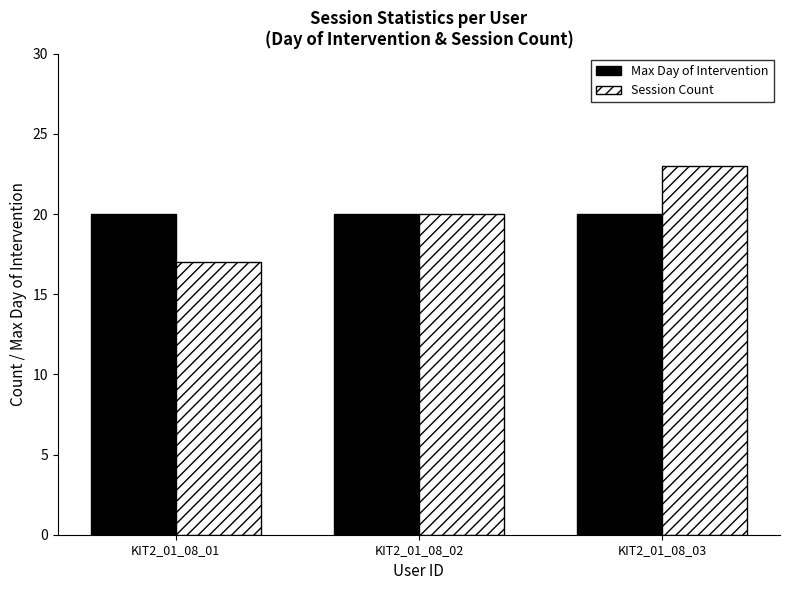

What is the value of the Session Count bar at the 3rd from the left?

23